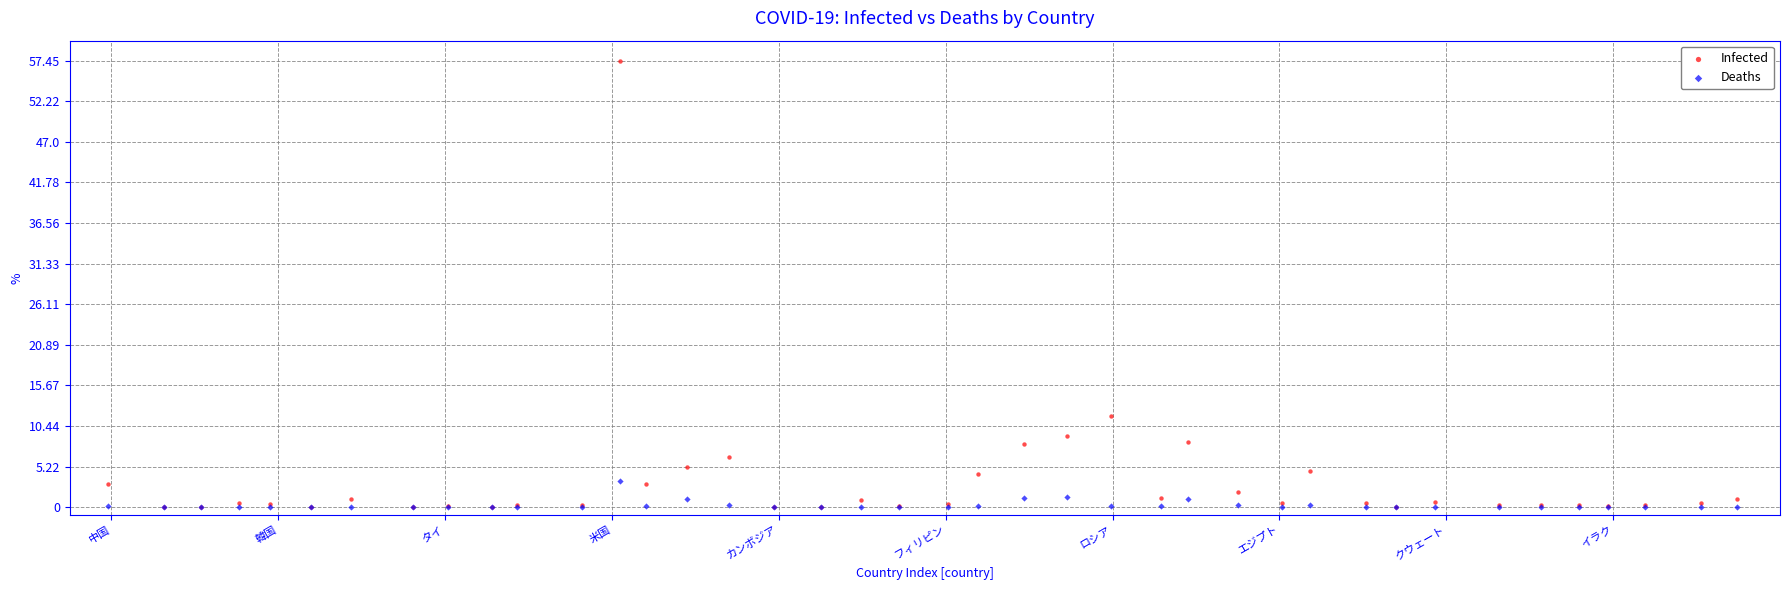

Across all series, what Y value is closest to 28?

11.7